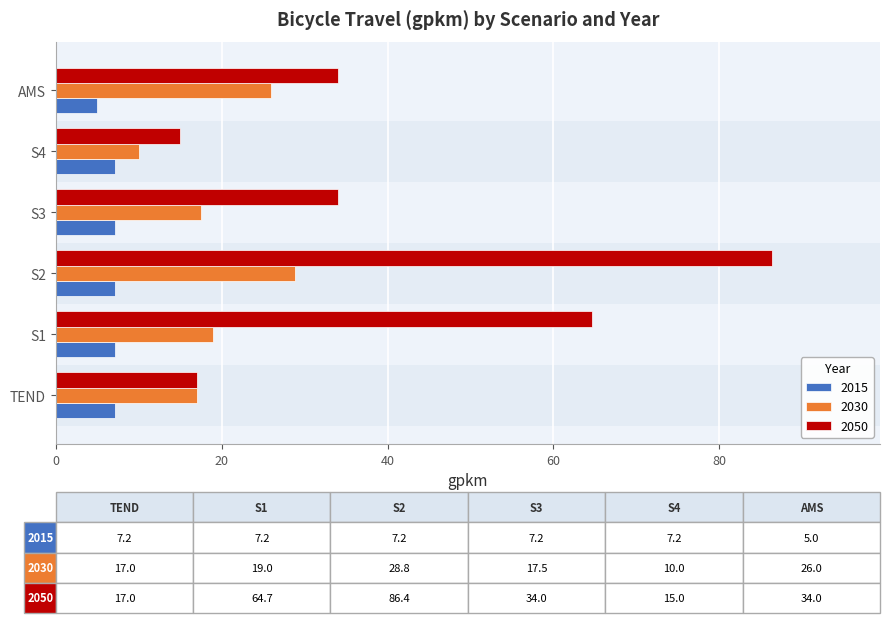

Which series has the largest total across all categories?

2050